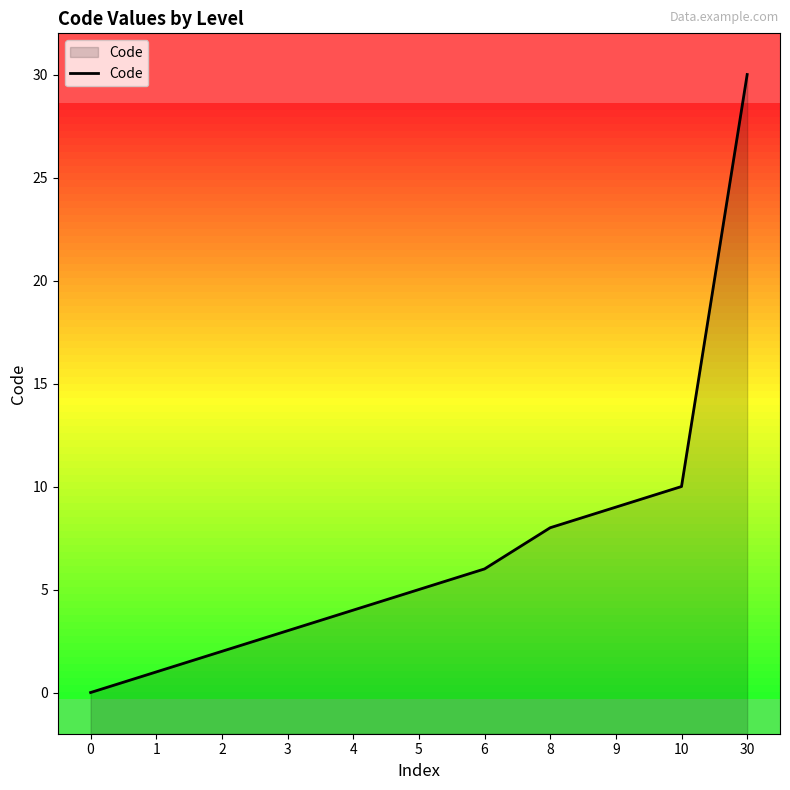

Between 4 and 5, which is larger?

5